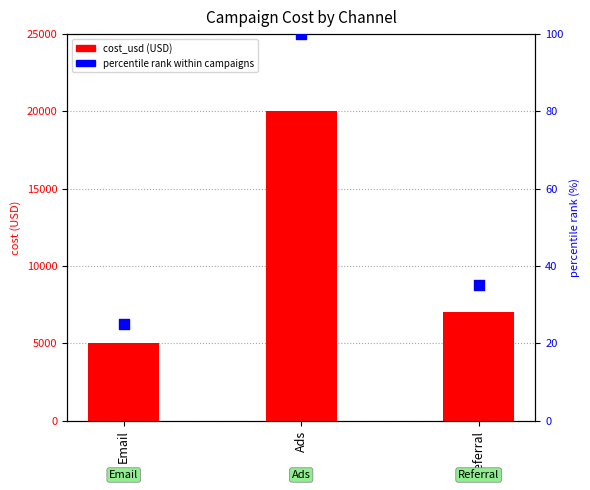

Which series has the largest total across all categories?

cost_usd (USD)